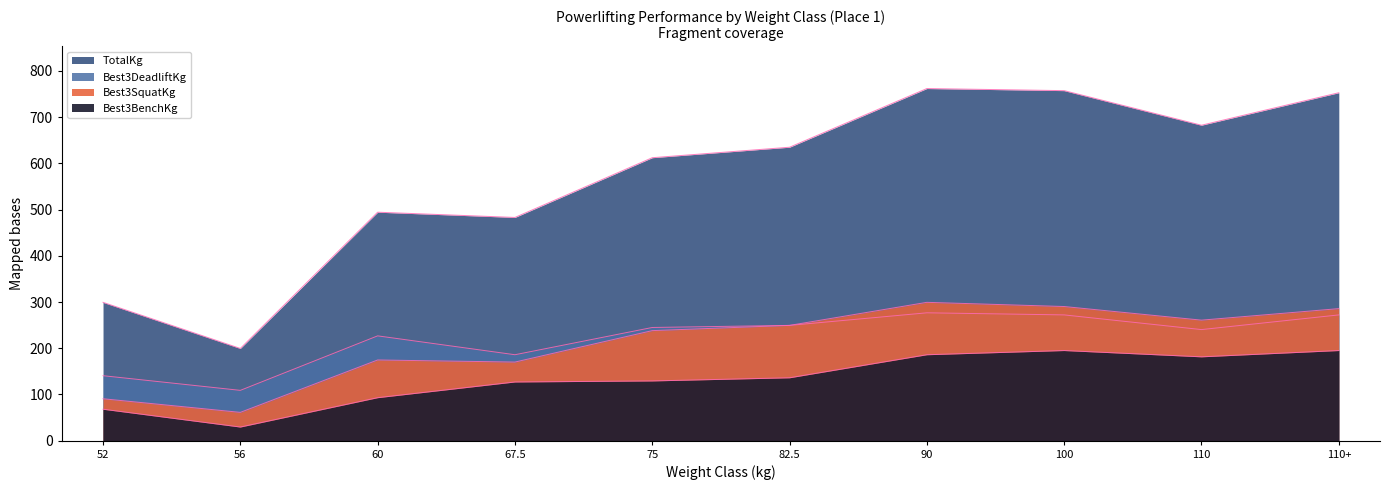

How many distinct data groups are displayed?

4